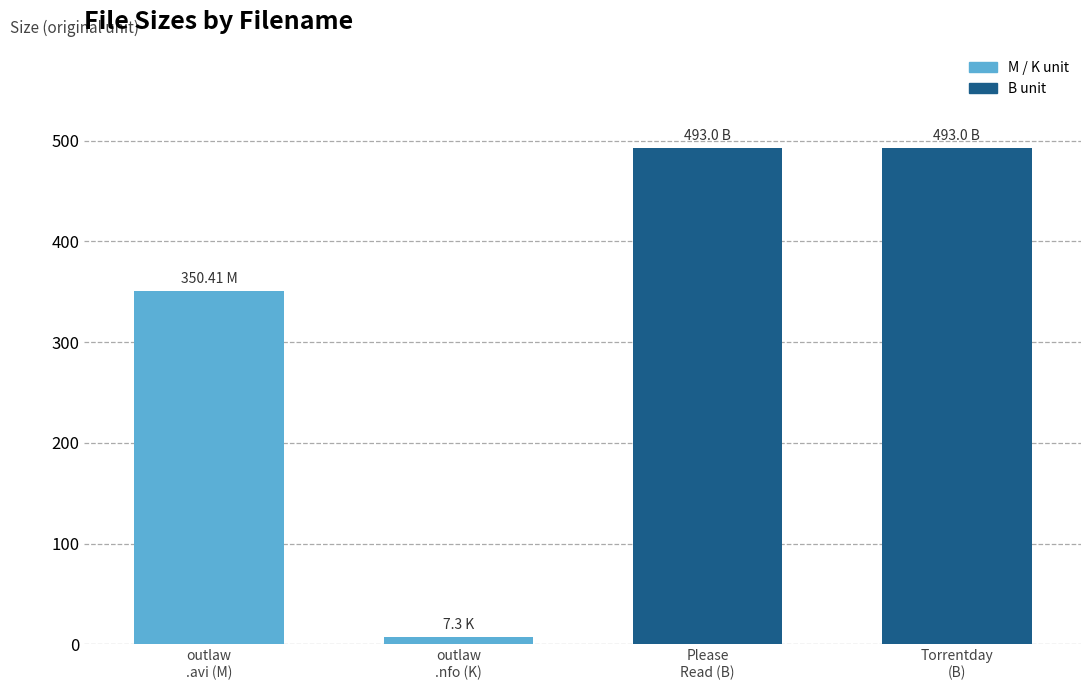

What is the smallest value displayed?

7.3